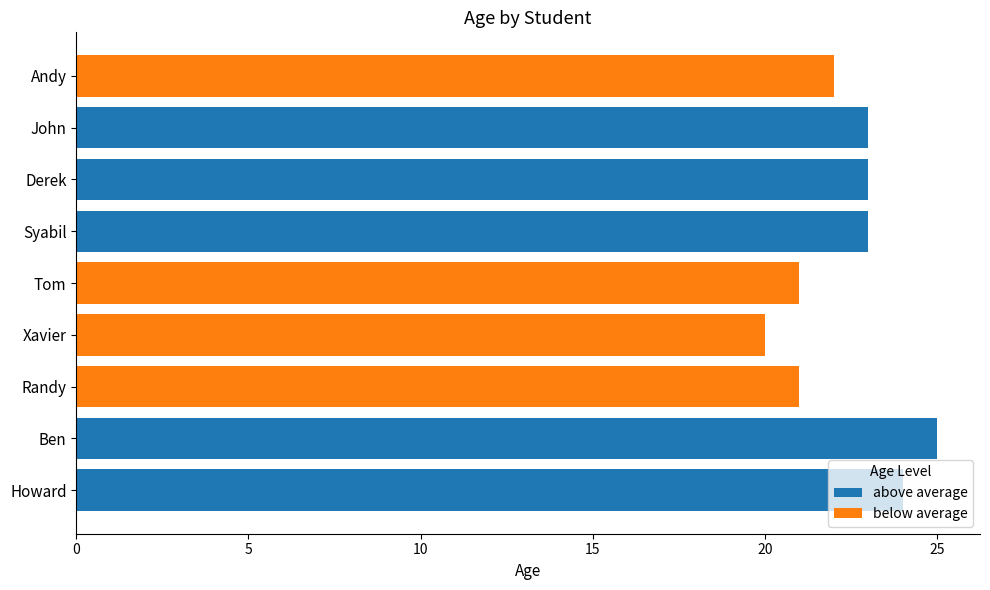

What is the highest value of the below average series?

22